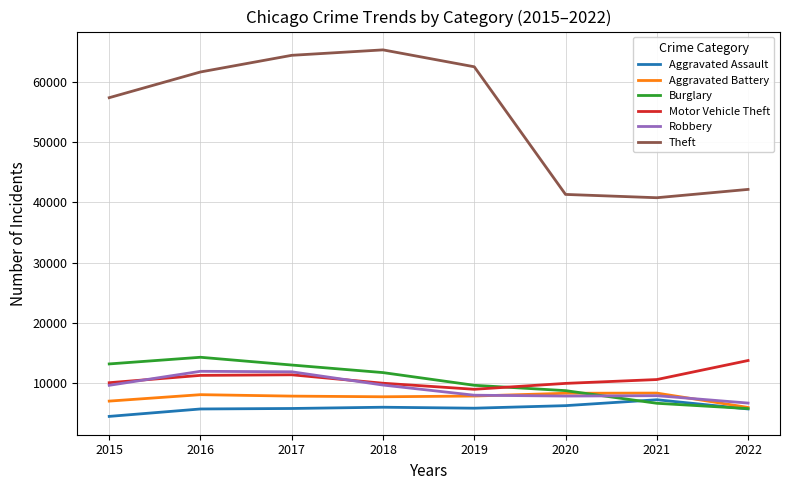

At how many categories does at least one series exceed 14083?

8